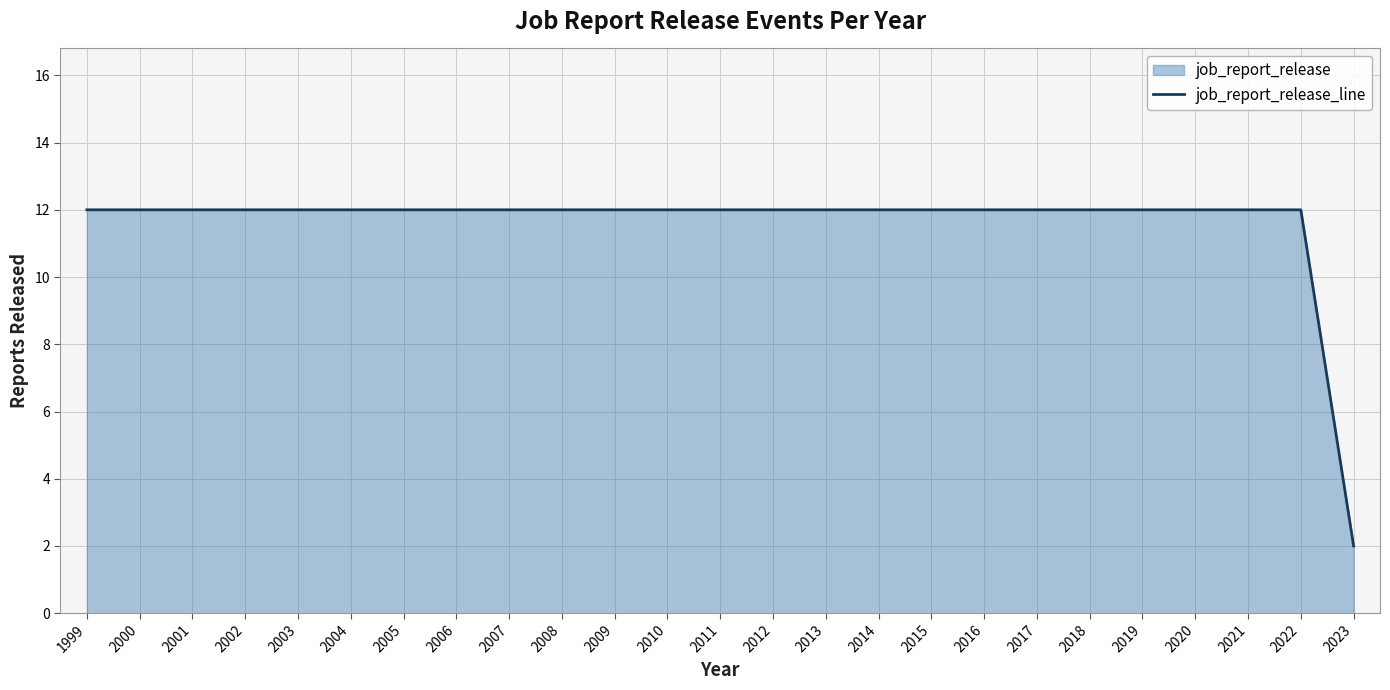

True or false: the data shows 3 at 2023.

False